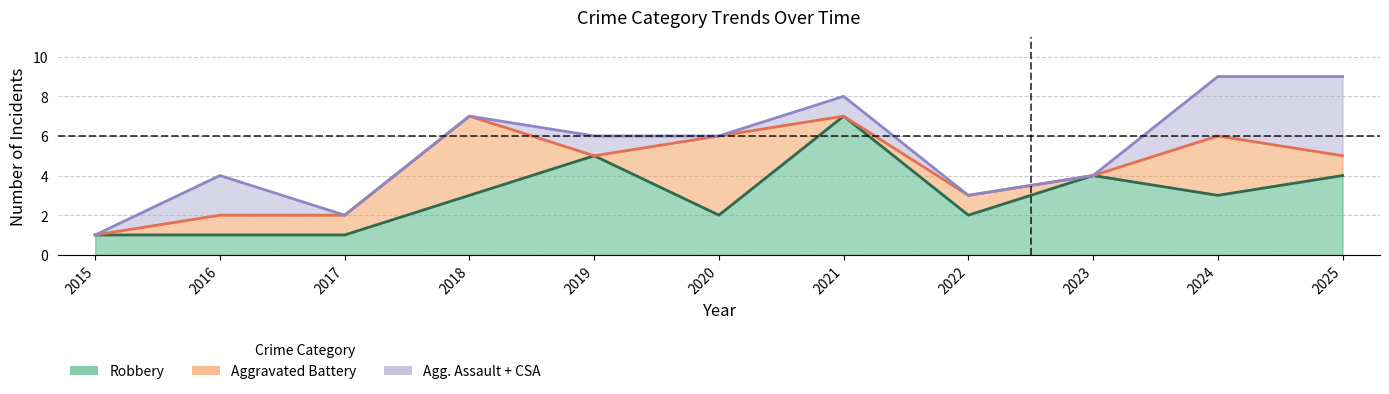

The value of Robbery at 2015 is 1. True or false?

True